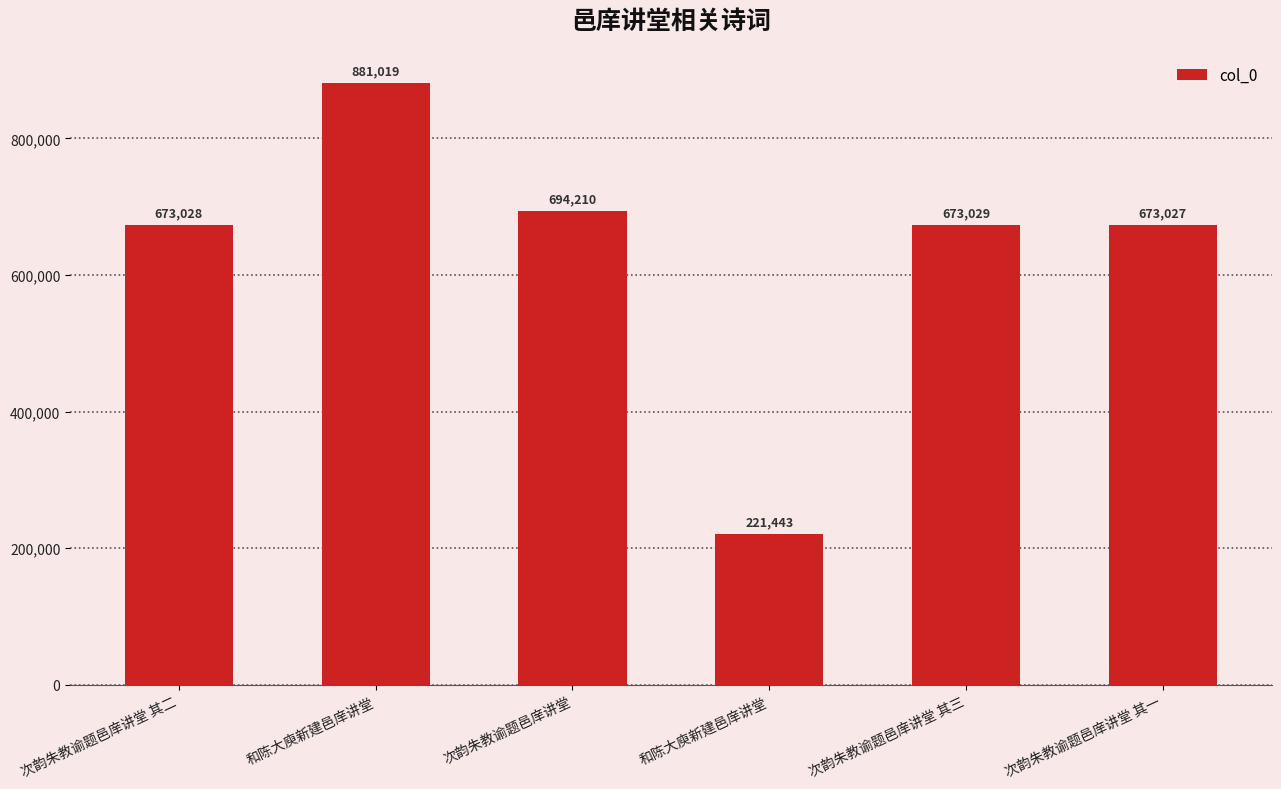

What is the change in value from 次韵朱教谕题邑庠讲堂 其二 to 次韵朱教谕题邑庠讲堂 其三?

+1